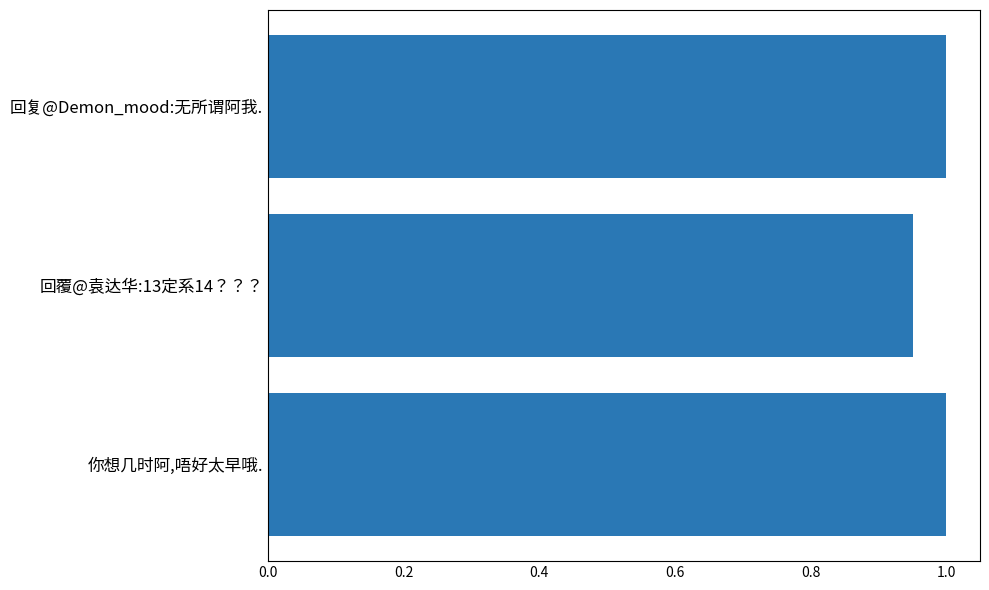

What is the sum of all values?

3.0